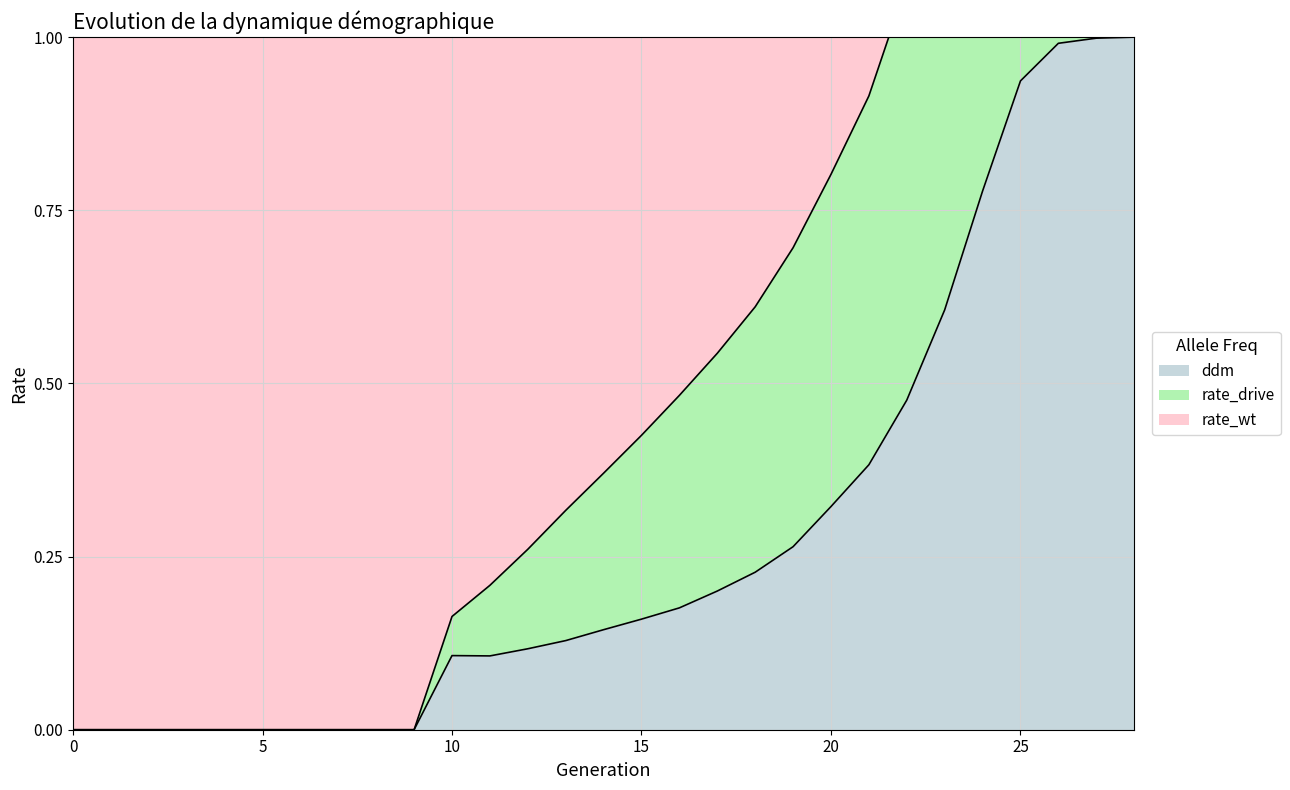

How many data points does each series have?

29